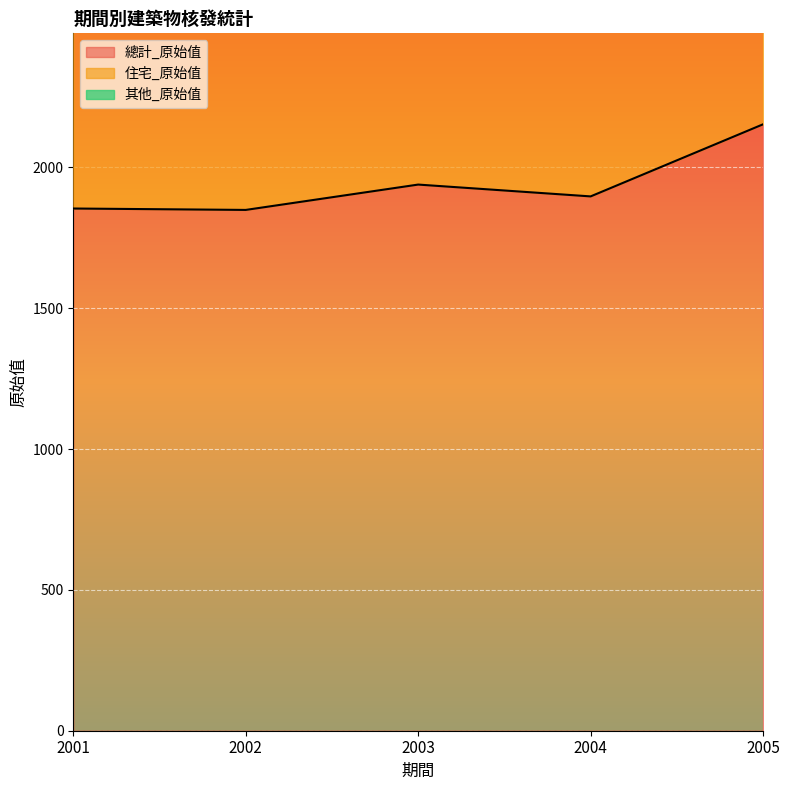

Which series has the largest total across all categories?

總計_原始值